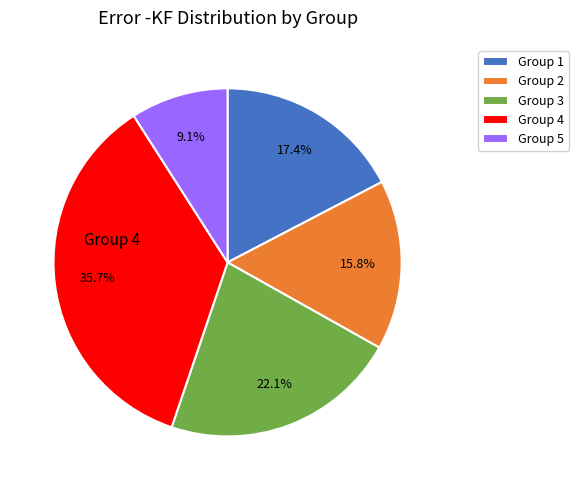

Does any single category account for the majority?

No